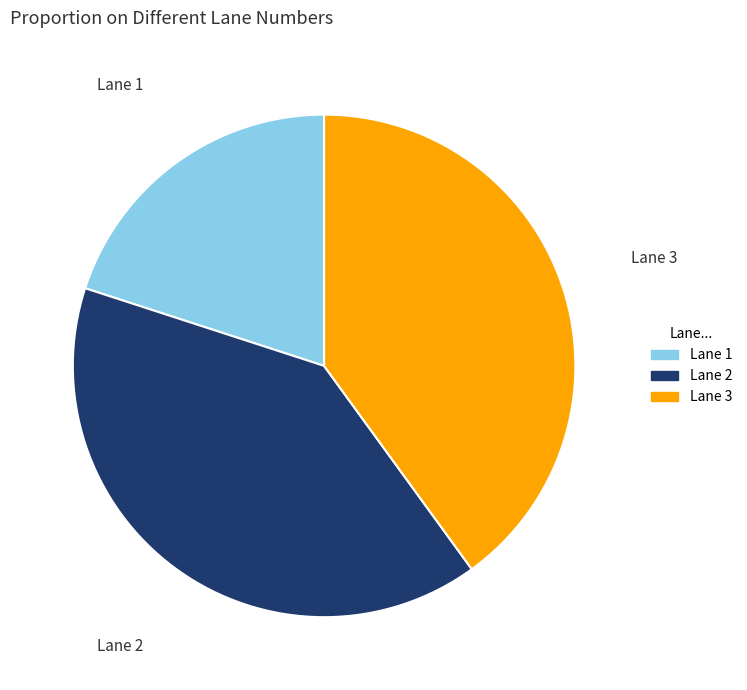

Which has a higher value, Lane 3 or Lane 1?

Lane 3